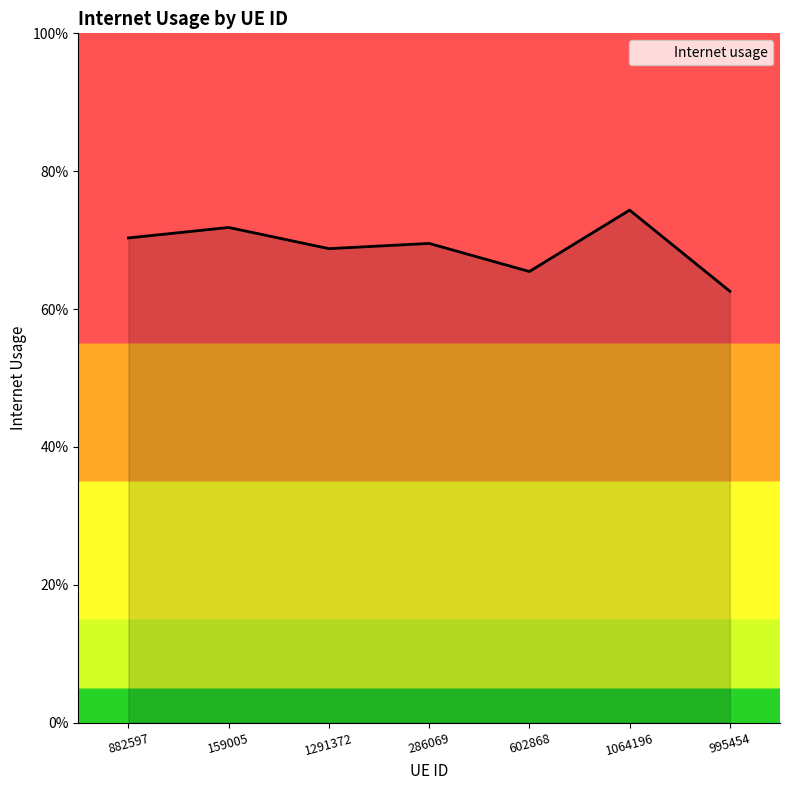

The chart shows a value of 0.4 at 602868. True or false?

False